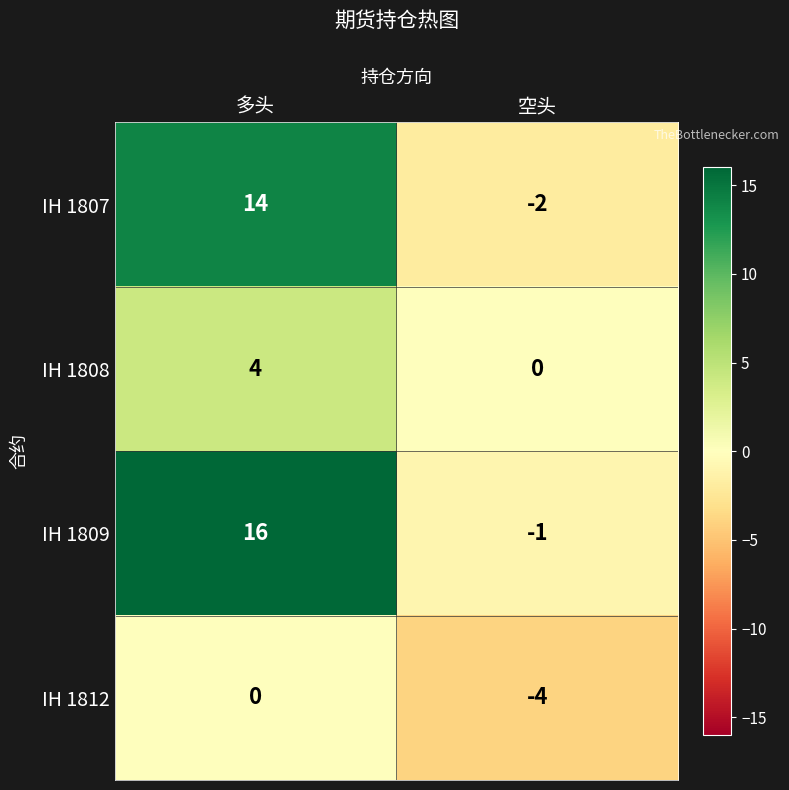

What is the sum of all IH 1807 values?

12